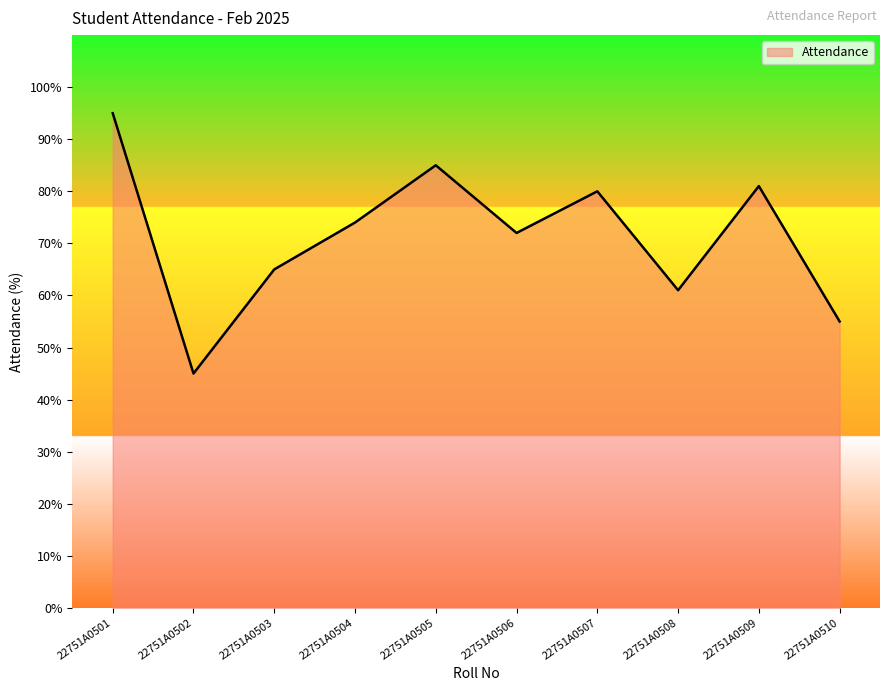

Does the chart display data point markers on the line(s)?

No